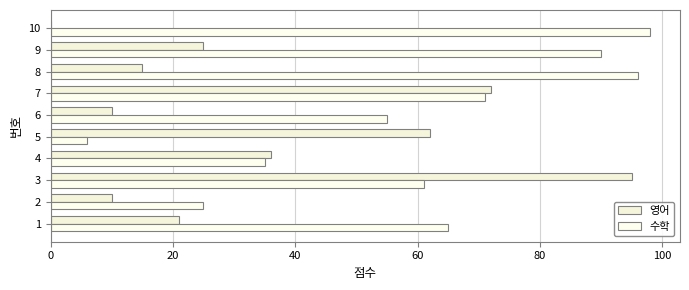

What are all the series names shown in the legend?

영어, 수학